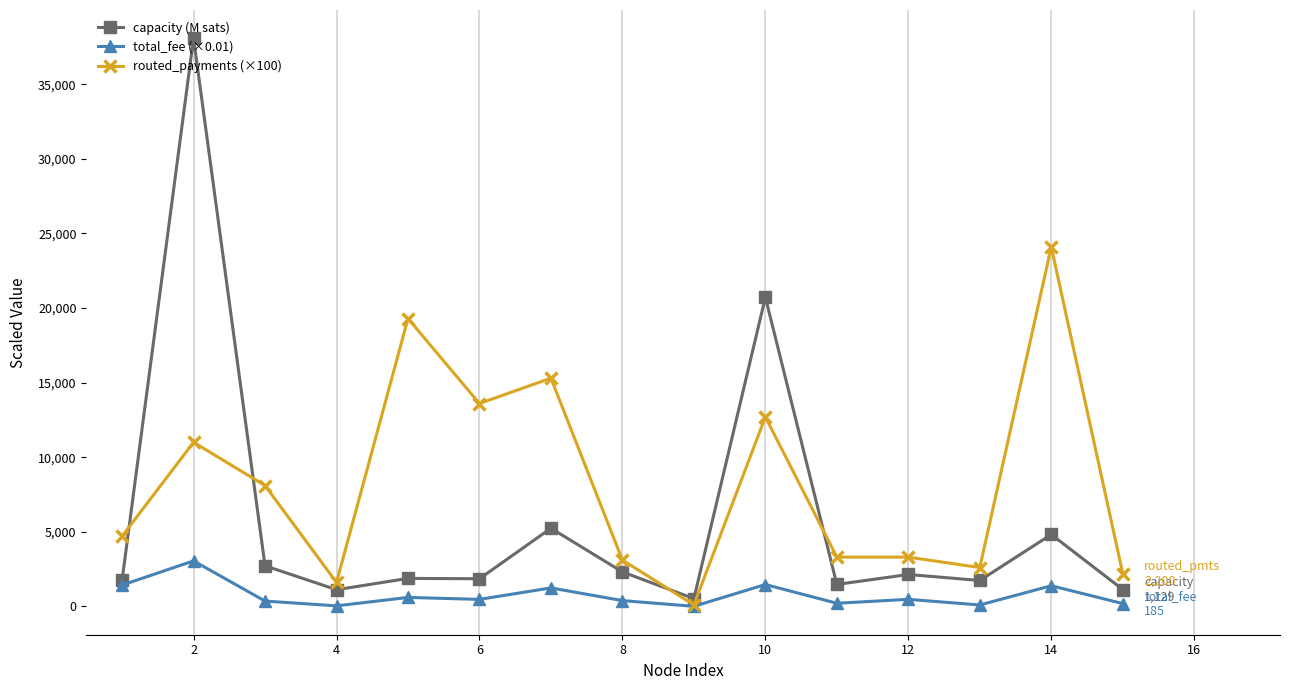

How many distinct data groups are displayed?

3